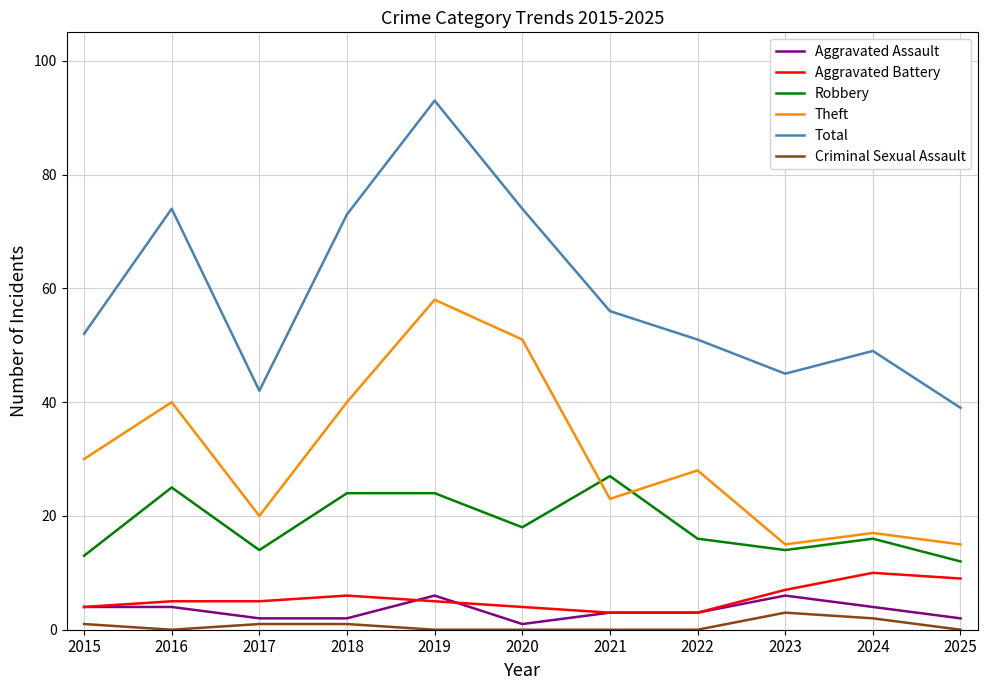

What is the difference between the second highest and minimum values in the Aggravated Battery series?

6